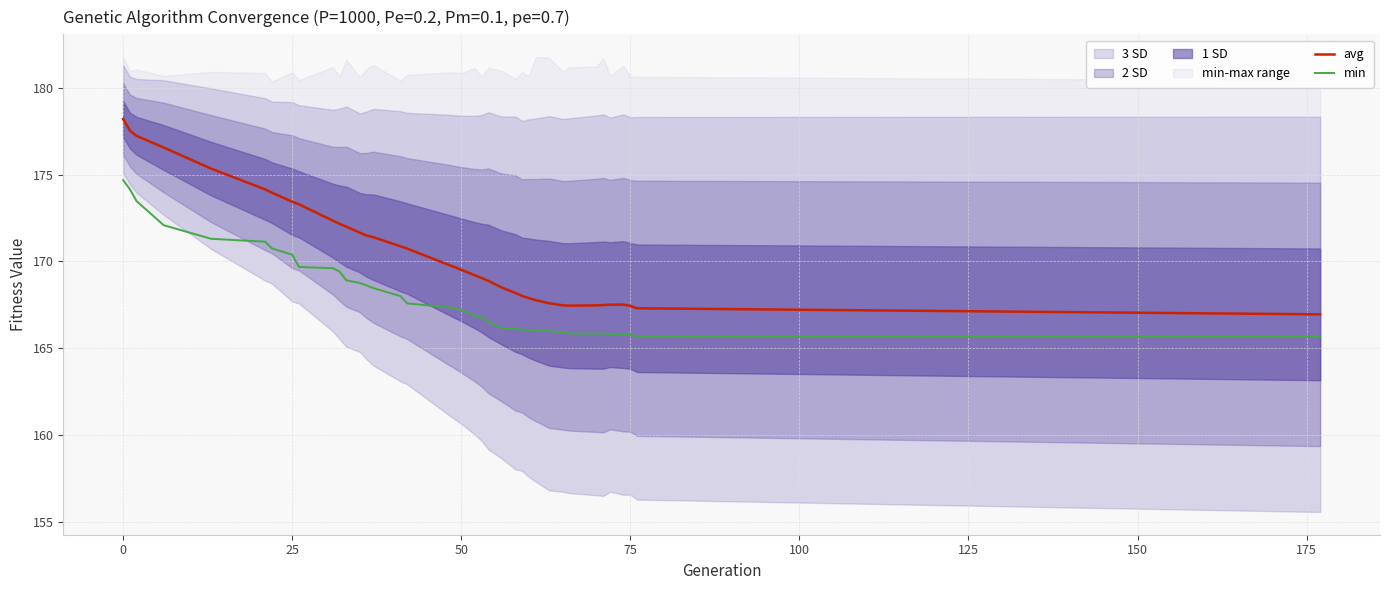

What is the maximum value for avg?

178.2